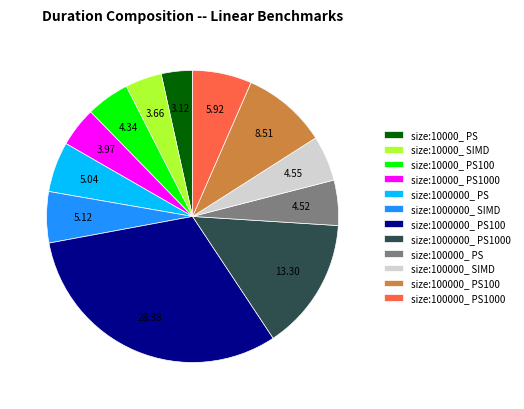

Which has a higher value, size:100000_ PS1000 or size:10000_ PS100?

size:100000_ PS1000